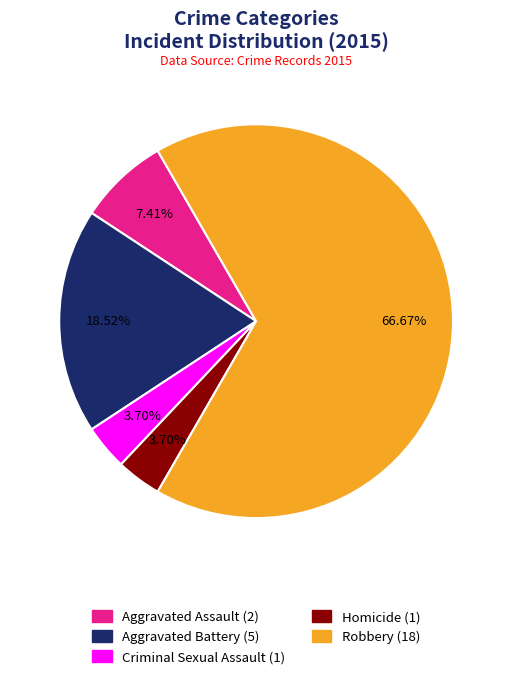

Which has a higher value, Homicide or Aggravated Assault?

Aggravated Assault